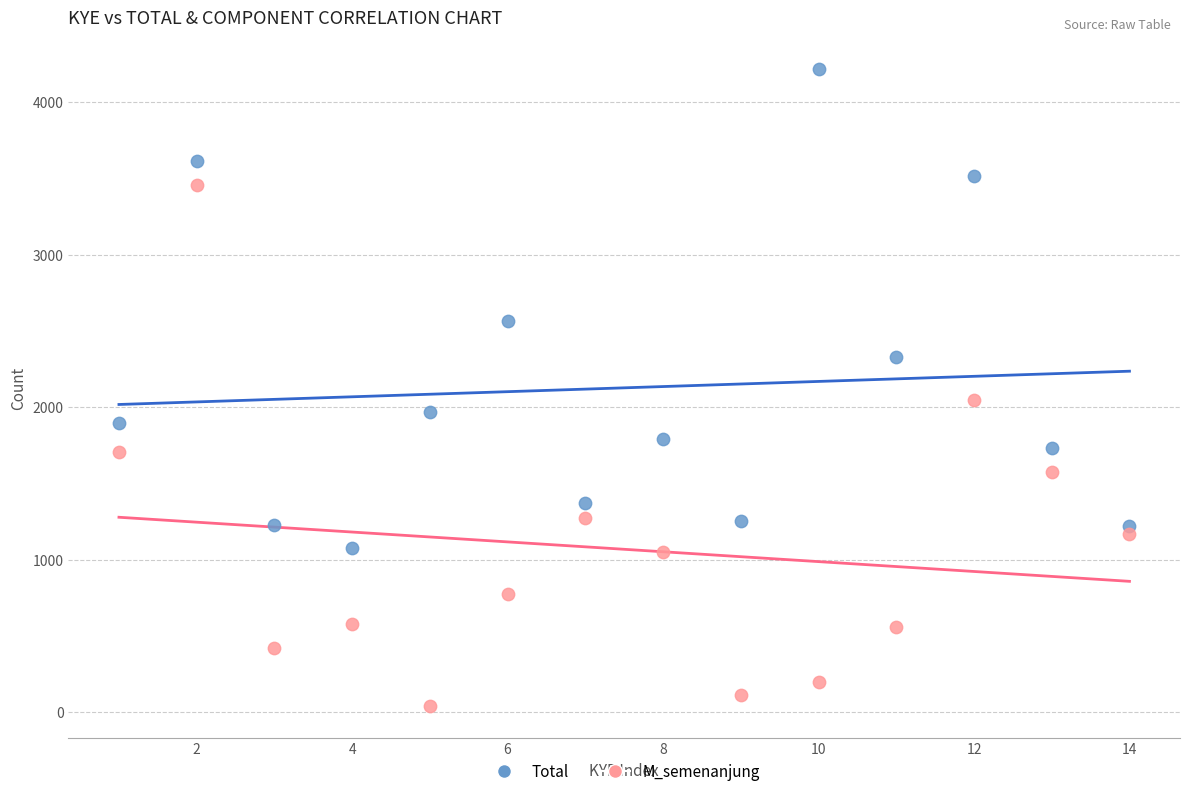

What are all the series names shown in the legend?

Total, M_semenanjung